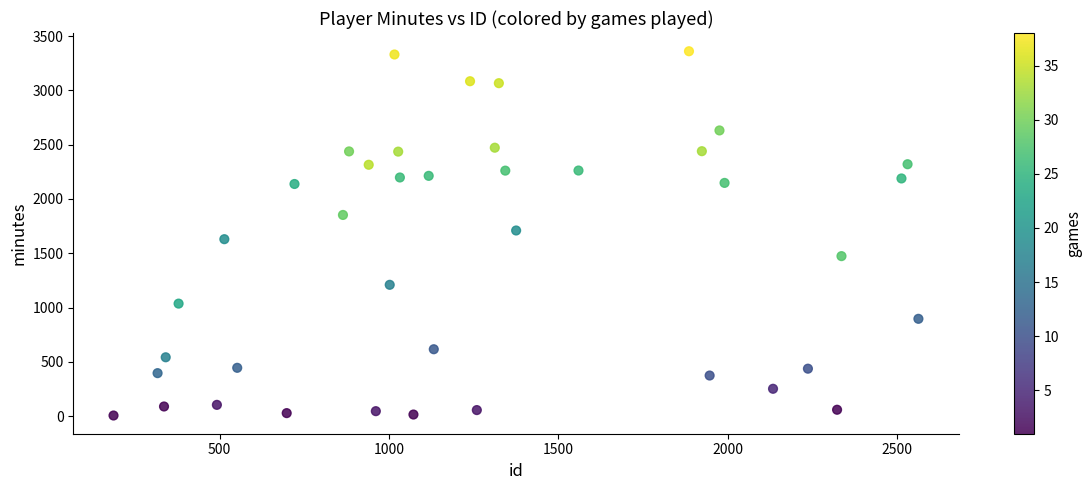

What is the range of X values (max minus min)?

2375